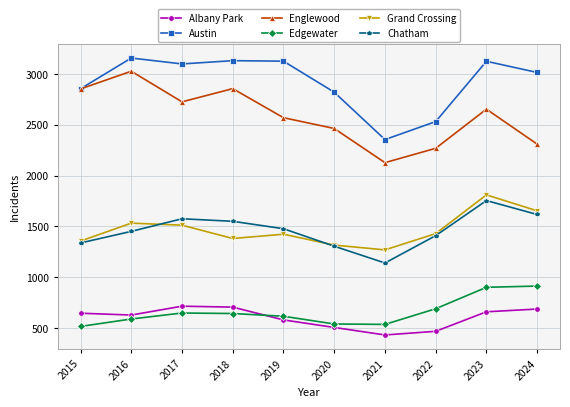

Does the chart have visible grid lines?

Yes